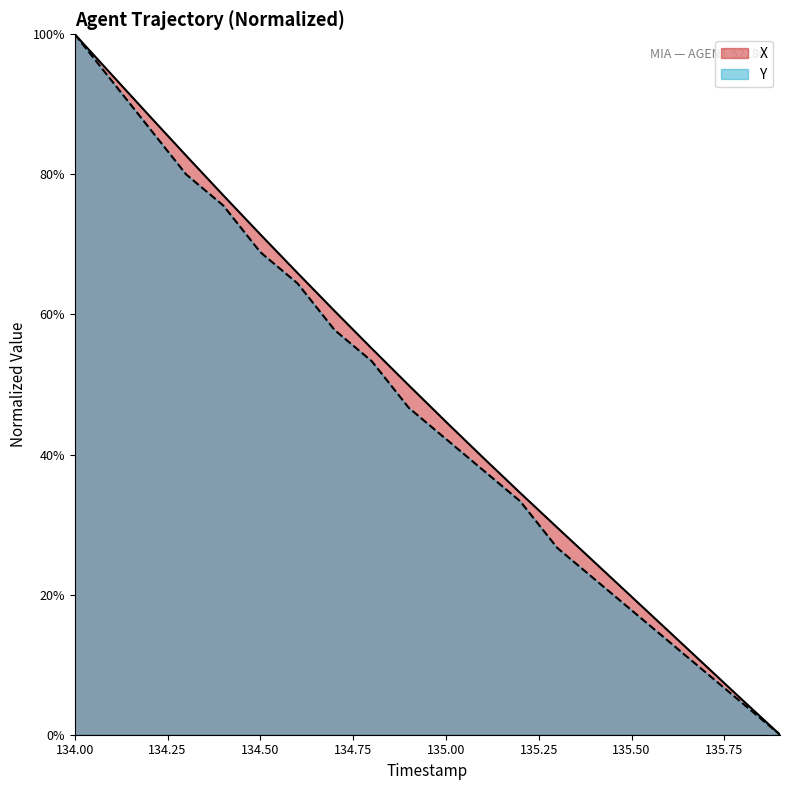

Reading right to left, list all the values displayed in this chart.

X: 135.9=0.0	135.8=4.9	135.7=9.8	135.6=14.8	135.5=19.7	135.4=24.6	135.3=29.6	135.2=34.5	135.1=39.6	135.0=44.7	134.9=49.9	134.8=55.1	134.7=60.5	134.6=65.9	134.5=71.4	134.4=77.0	134.3=82.7	134.2=88.4	134.1=94.2	134.0=100.0
Y: 135.9=0.0	135.8=4.4	135.7=8.9	135.6=13.3	135.5=17.8	135.4=22.2	135.3=26.7	135.2=33.3	135.1=37.8	135.0=42.2	134.9=46.7	134.8=53.3	134.7=57.8	134.6=64.4	134.5=68.9	134.4=75.6	134.3=80.0	134.2=86.7	134.1=93.3	134.0=100.0